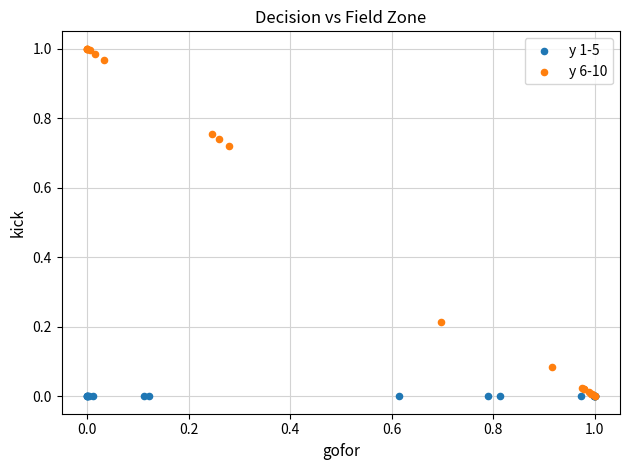

Which series reaches the maximum Y coordinate?

y 6-10